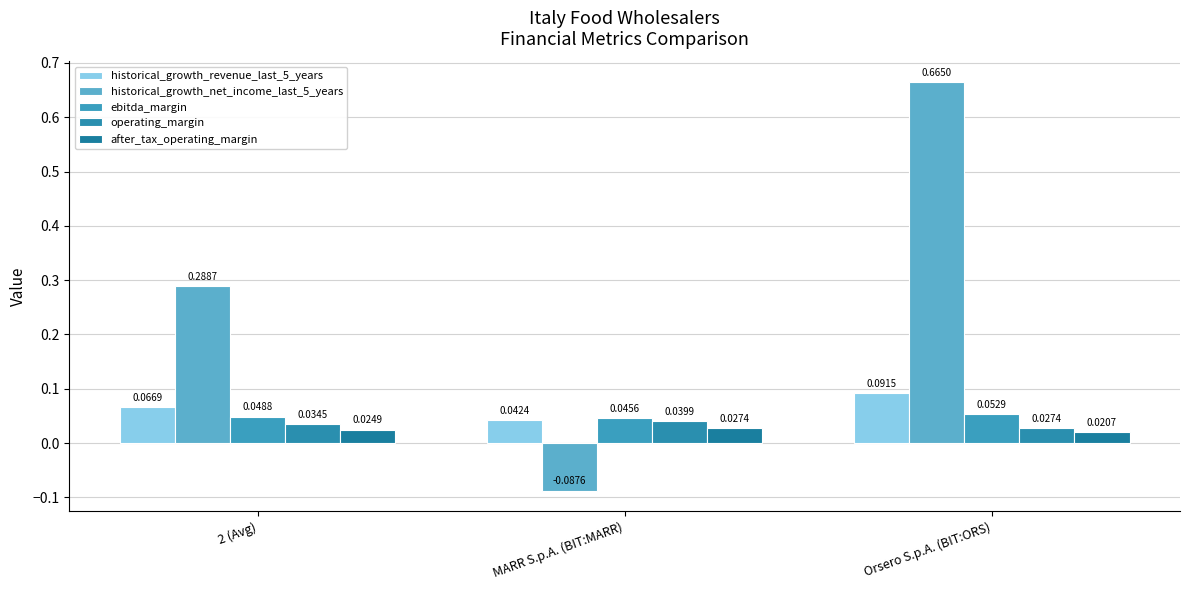

Reading right to left, list all the values displayed in this chart.

historical_growth_revenue_last_5_years: Orsero S.p.A. (BIT:ORS)=0.1	MARR S.p.A. (BIT:MARR)=0.0	2 (Avg)=0.1
historical_growth_net_income_last_5_years: Orsero S.p.A. (BIT:ORS)=0.7	MARR S.p.A. (BIT:MARR)=-0.1	2 (Avg)=0.3
ebitda_margin: Orsero S.p.A. (BIT:ORS)=0.1	MARR S.p.A. (BIT:MARR)=0.0	2 (Avg)=0.0
operating_margin: Orsero S.p.A. (BIT:ORS)=0.0	MARR S.p.A. (BIT:MARR)=0.0	2 (Avg)=0.0
after_tax_operating_margin: Orsero S.p.A. (BIT:ORS)=0.0	MARR S.p.A. (BIT:MARR)=0.0	2 (Avg)=0.0